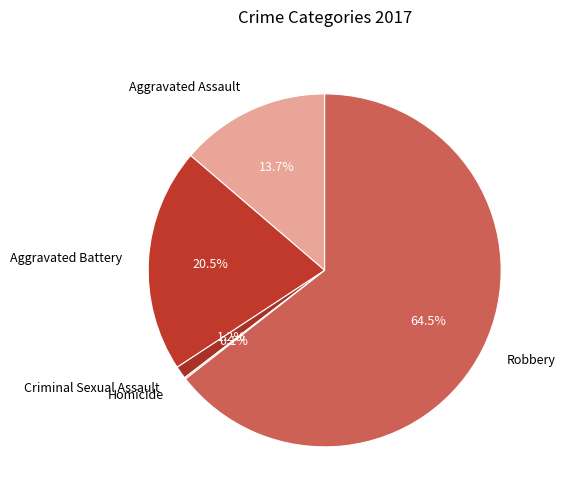

Which category has the biggest portion of the pie?

Robbery